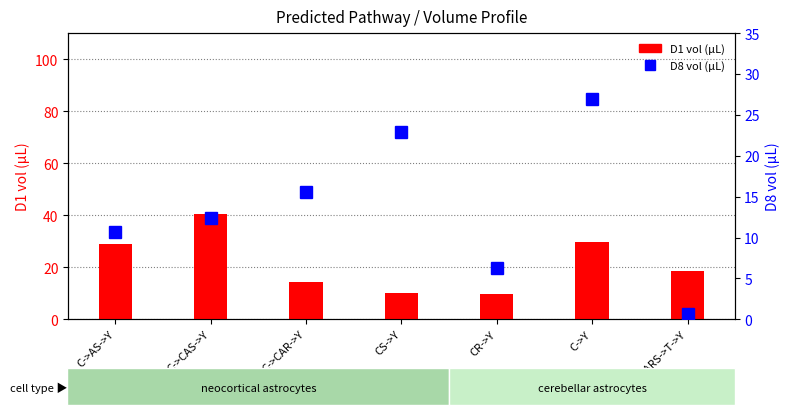

What are all the series names shown in the legend?

D1 vol (uL), D8 vol (uL)